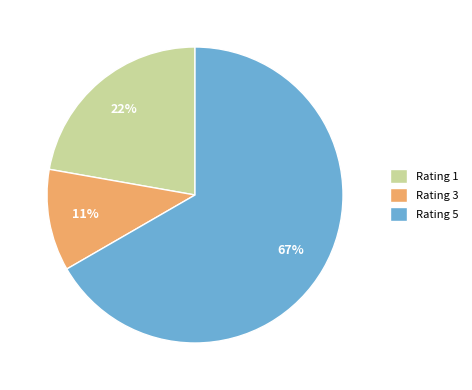

To the nearest percent, what percentage of the pie is Rating 1?

22%